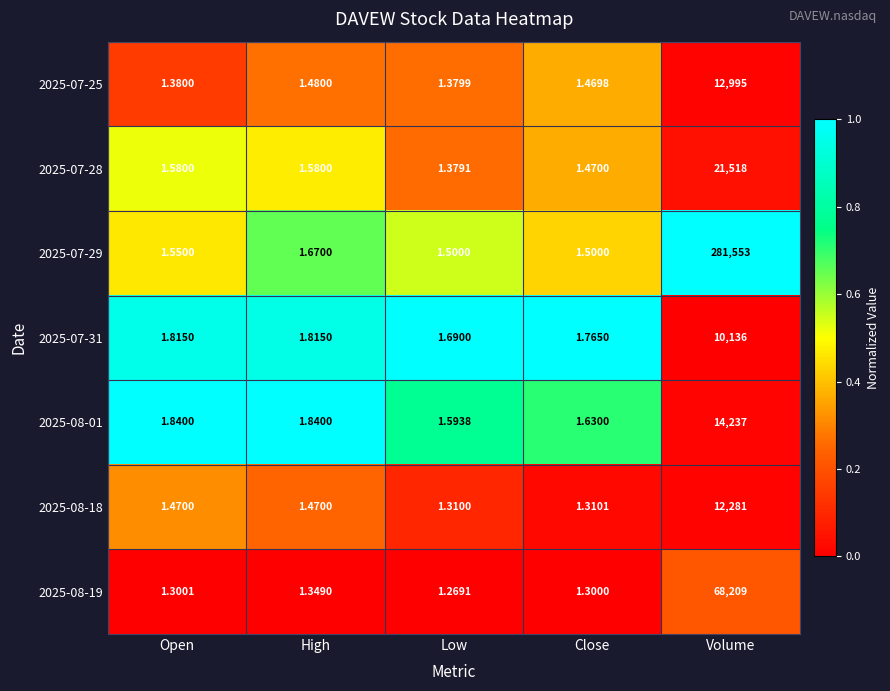

List the series in order of their peak value, highest first.

2025-07-29, 2025-08-19, 2025-07-28, 2025-08-01, 2025-07-25, 2025-08-18, 2025-07-31